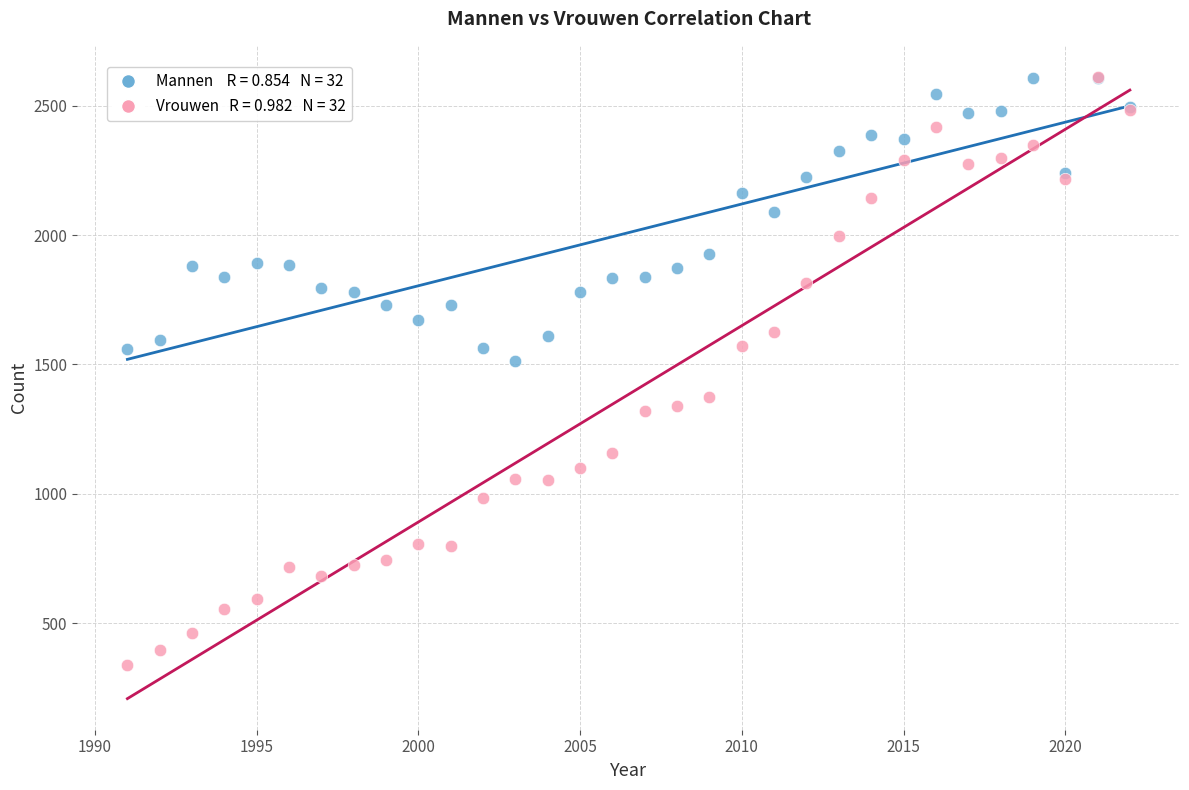

Across all series, what Y value is closest to 1475?

1512